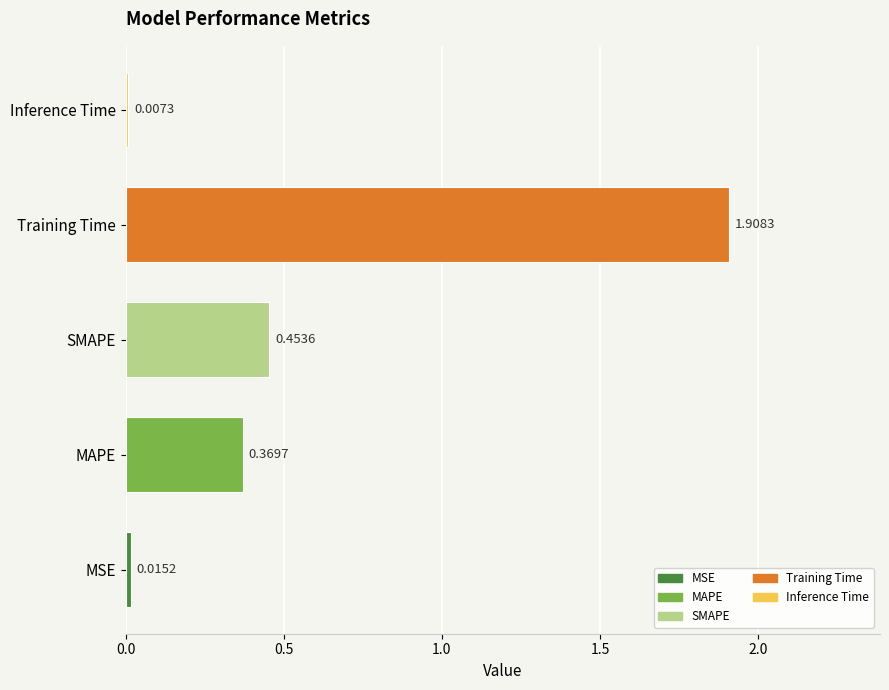

What is the average value?

0.6